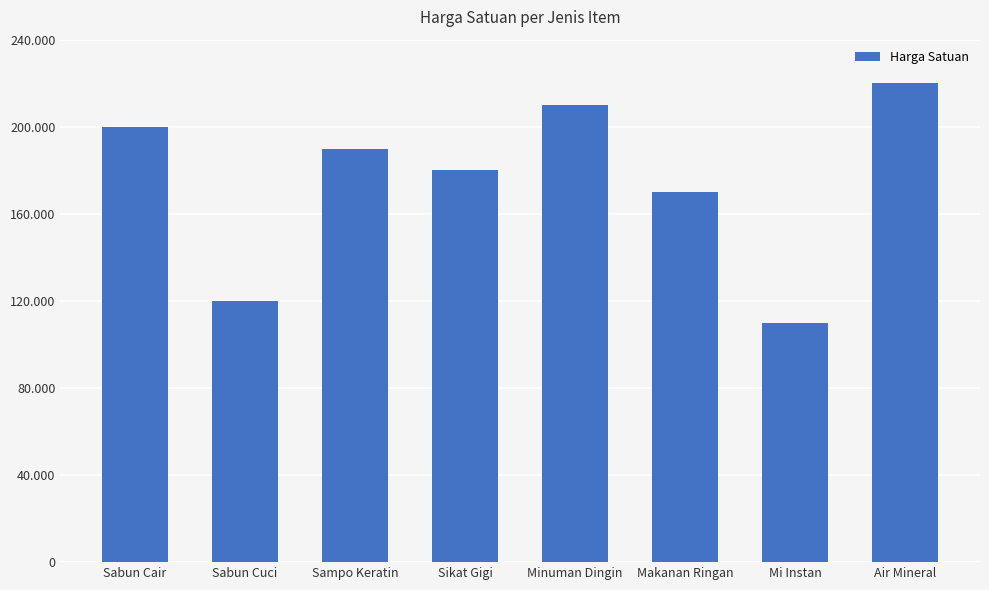

Are the bars horizontal?

No